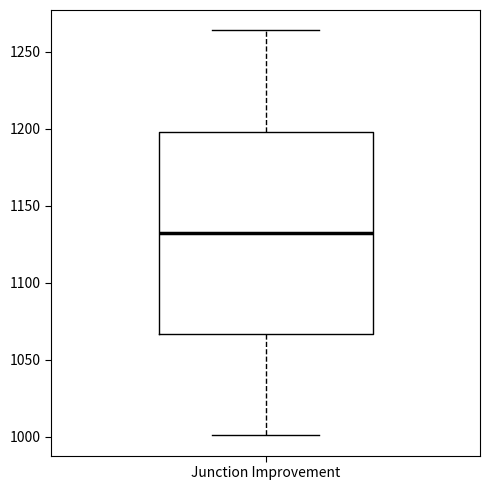

Read this box plot against the y-axis: the position of the median line, the range covered by the box, and the ends of both whiskers. The values are not printed on the chart, so give them approximately, as read against the axis.

median 1135, box 1065 to 1200, whiskers 1000 to 1265